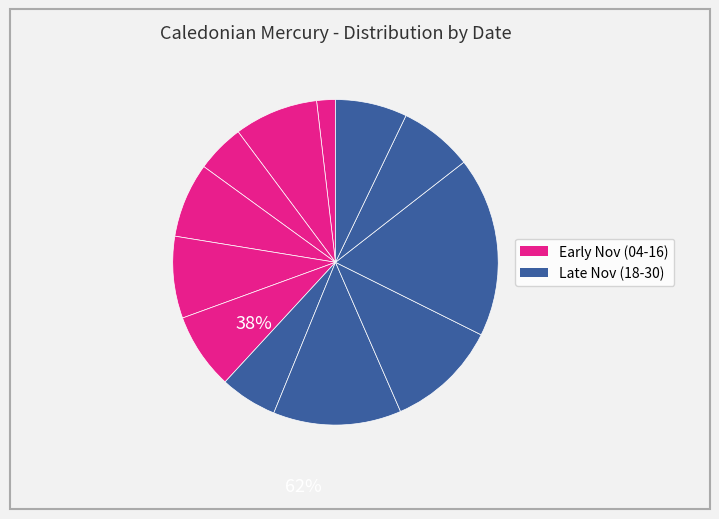

Is there a majority slice in this chart?

No